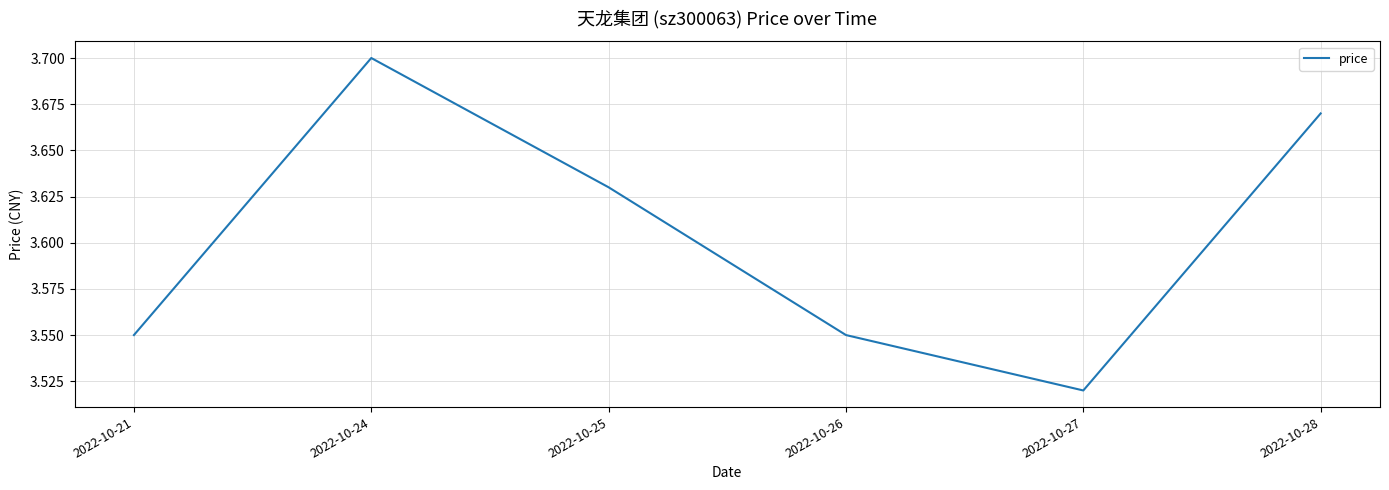

How many values are between 3 and 4?

6